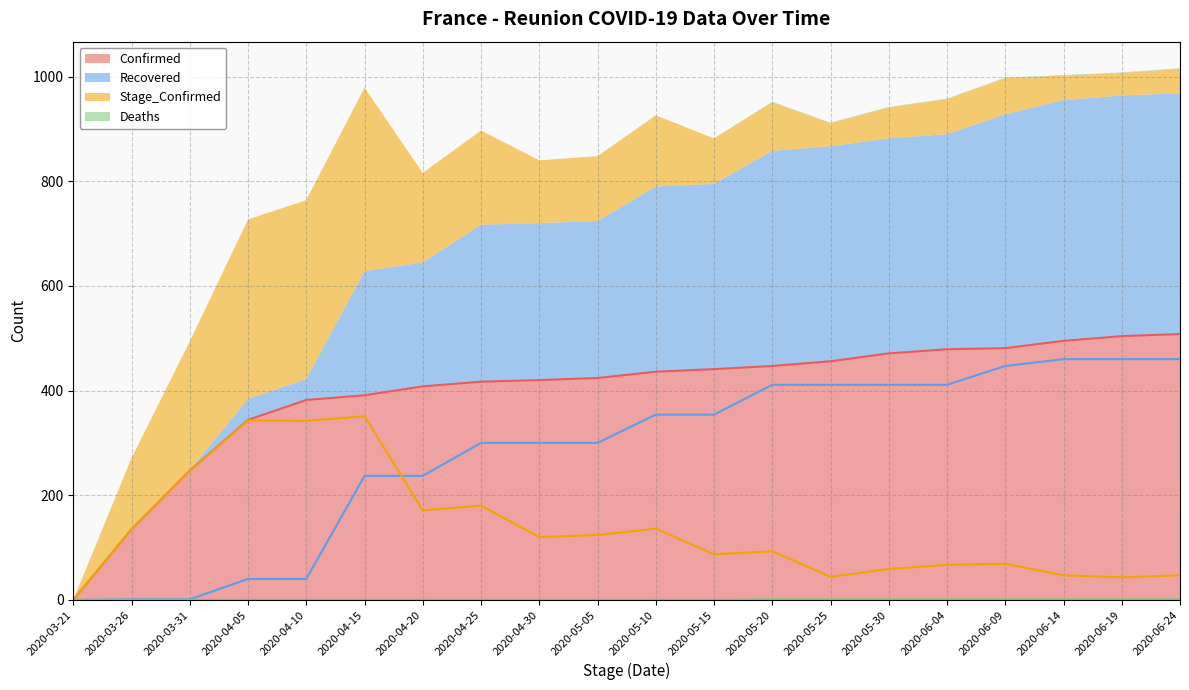

Is it true that Confirmed equals 631 at 2020-05-30?

False